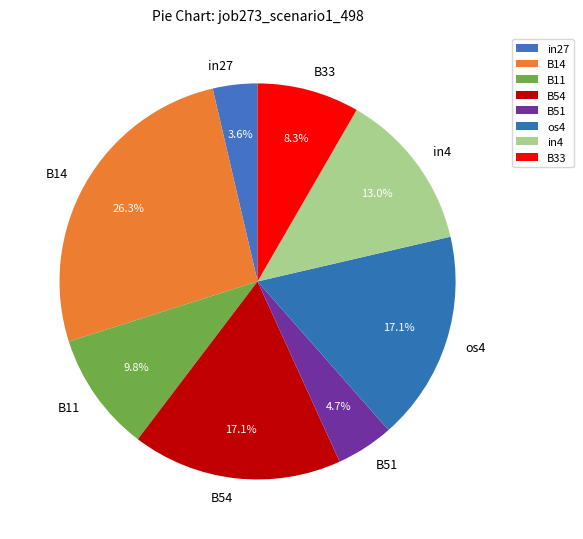

To the nearest percent, what is the difference between the B51 and B54 slice percentages?

12%